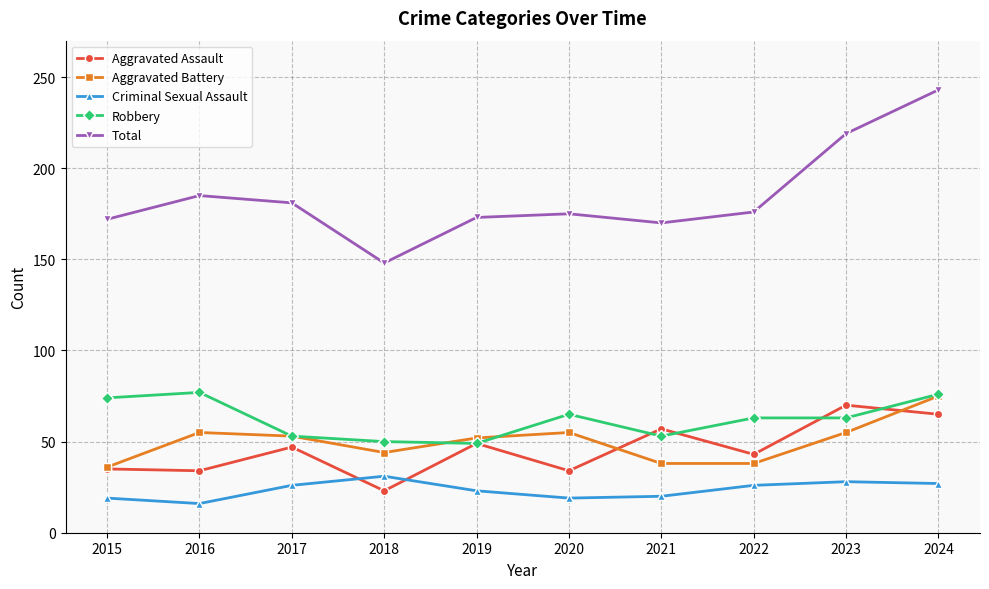

True or false: Aggravated Battery and Total cross at least once.

False